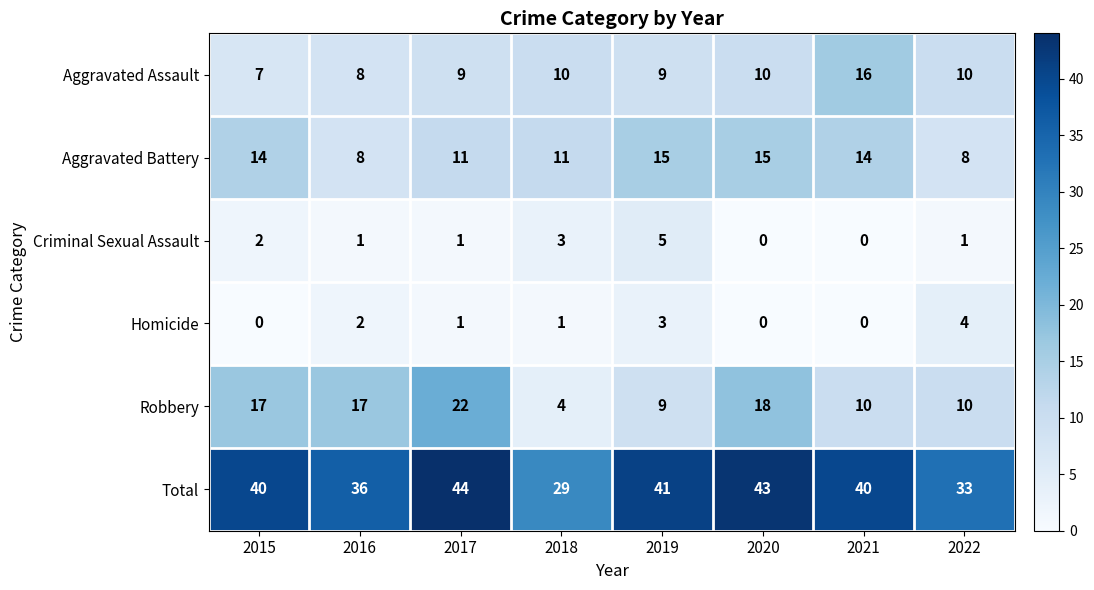

The Total series shows 41 at 2019. True or false?

True